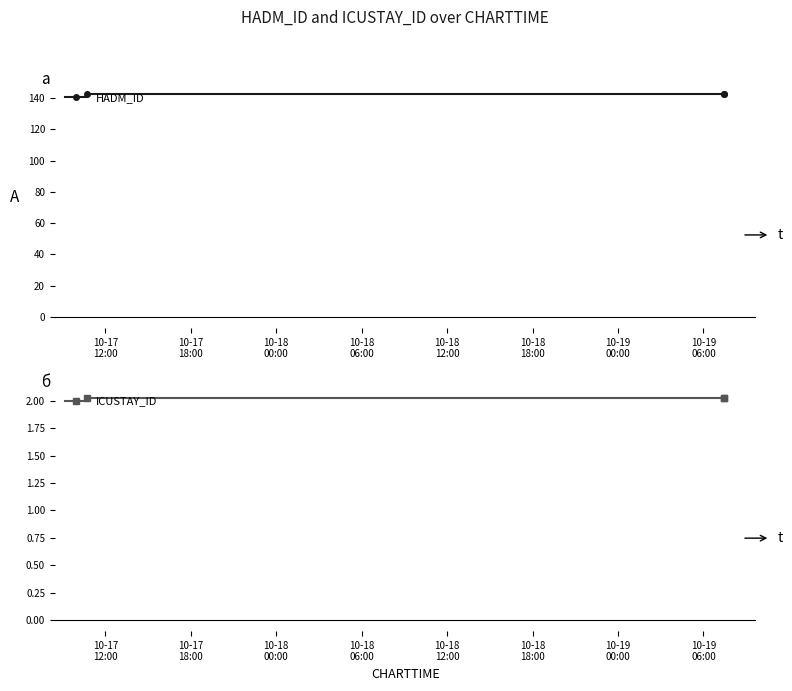

Read the ICUSTAY_ID value at 10-17
12:00.

2.0